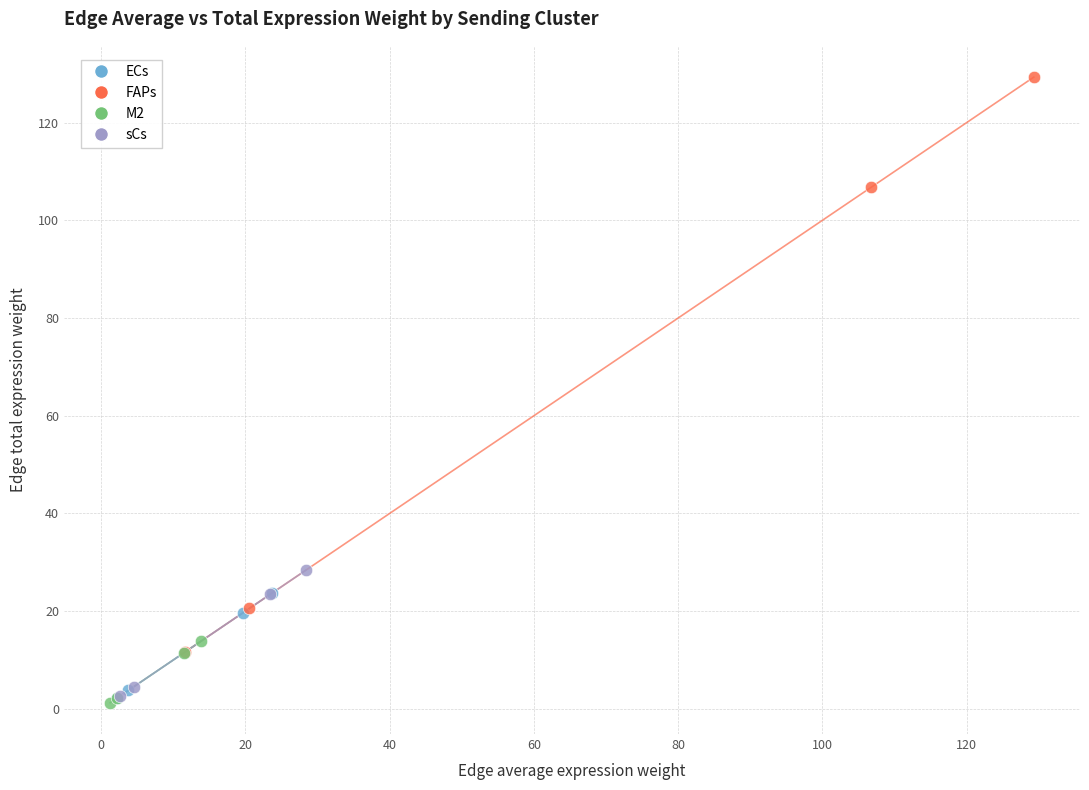

Which series has the widest spread of Y values?

FAPs